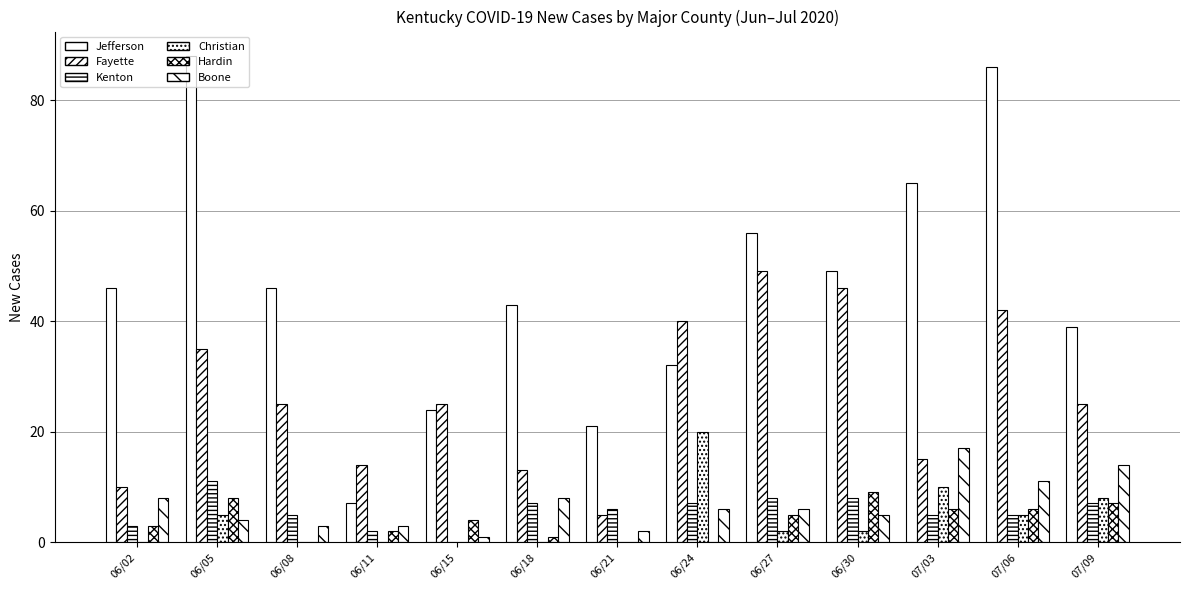

At how many categories does at least one series exceed 17?

12